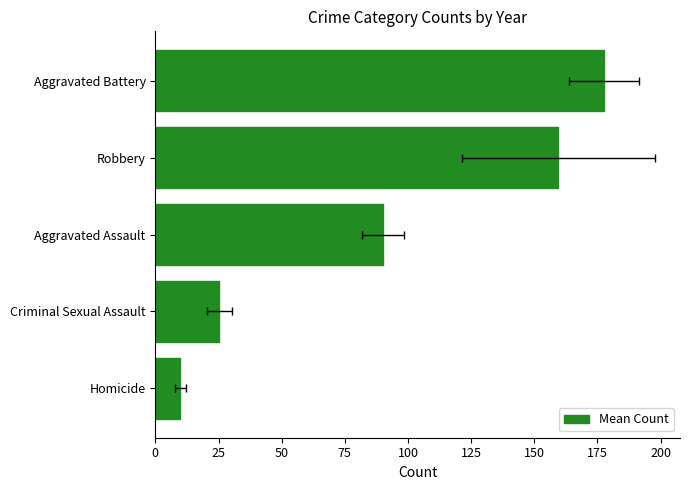

How many series are shown in this chart?

1